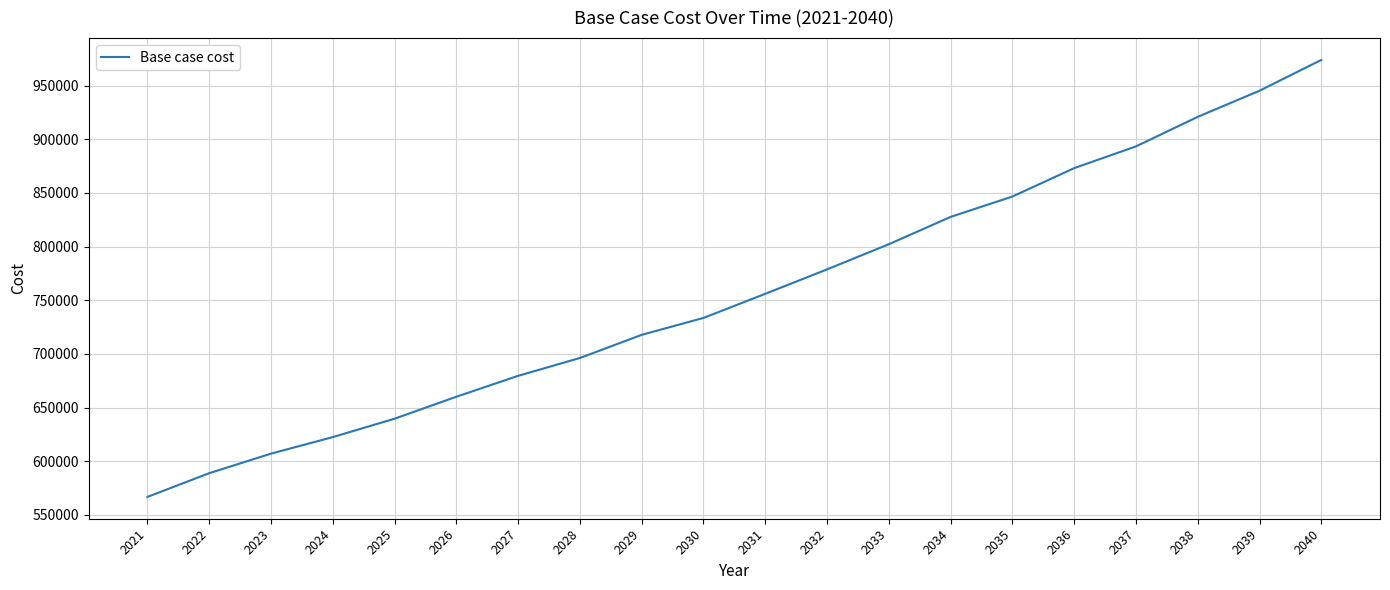

Which category has the highest value across all series?

2040